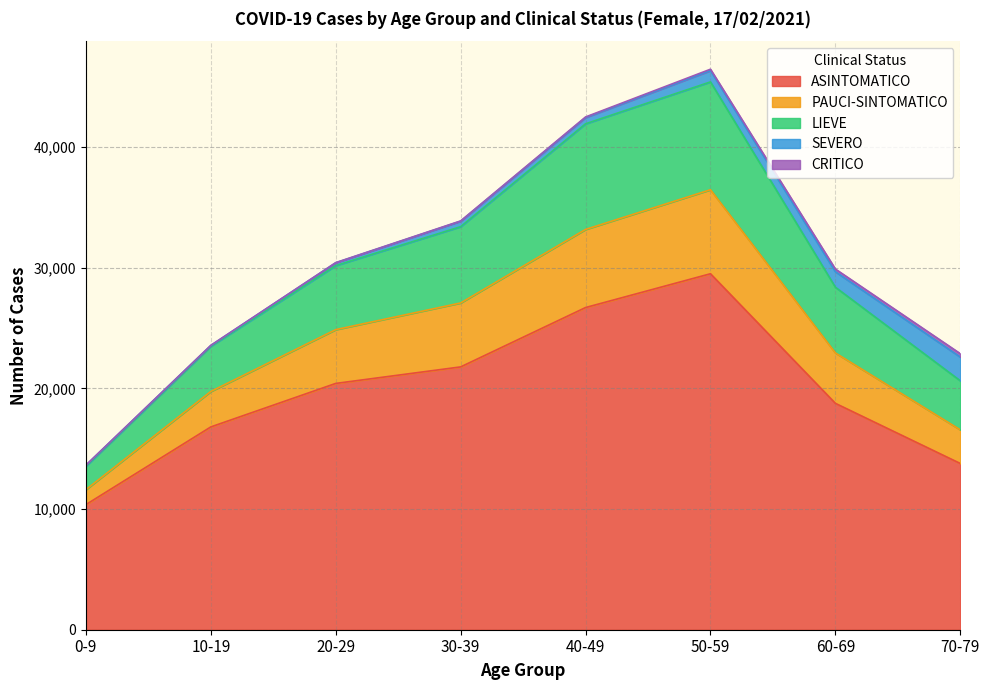

What is the maximum value for ASINTOMATICO?

29507